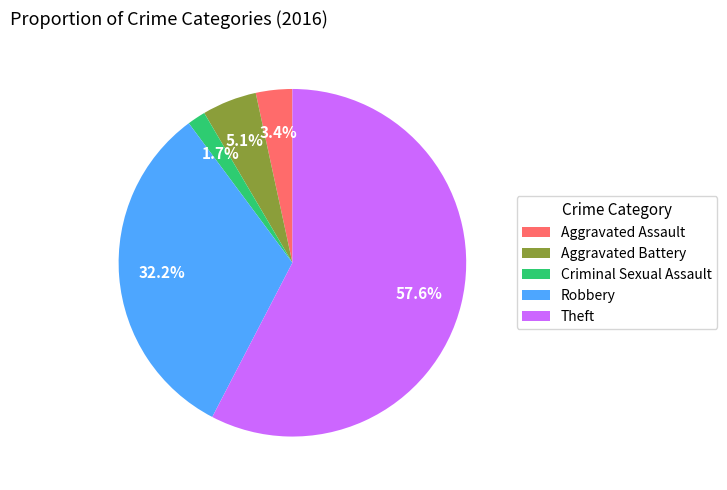

Which has a higher value, Aggravated Assault or Robbery?

Robbery